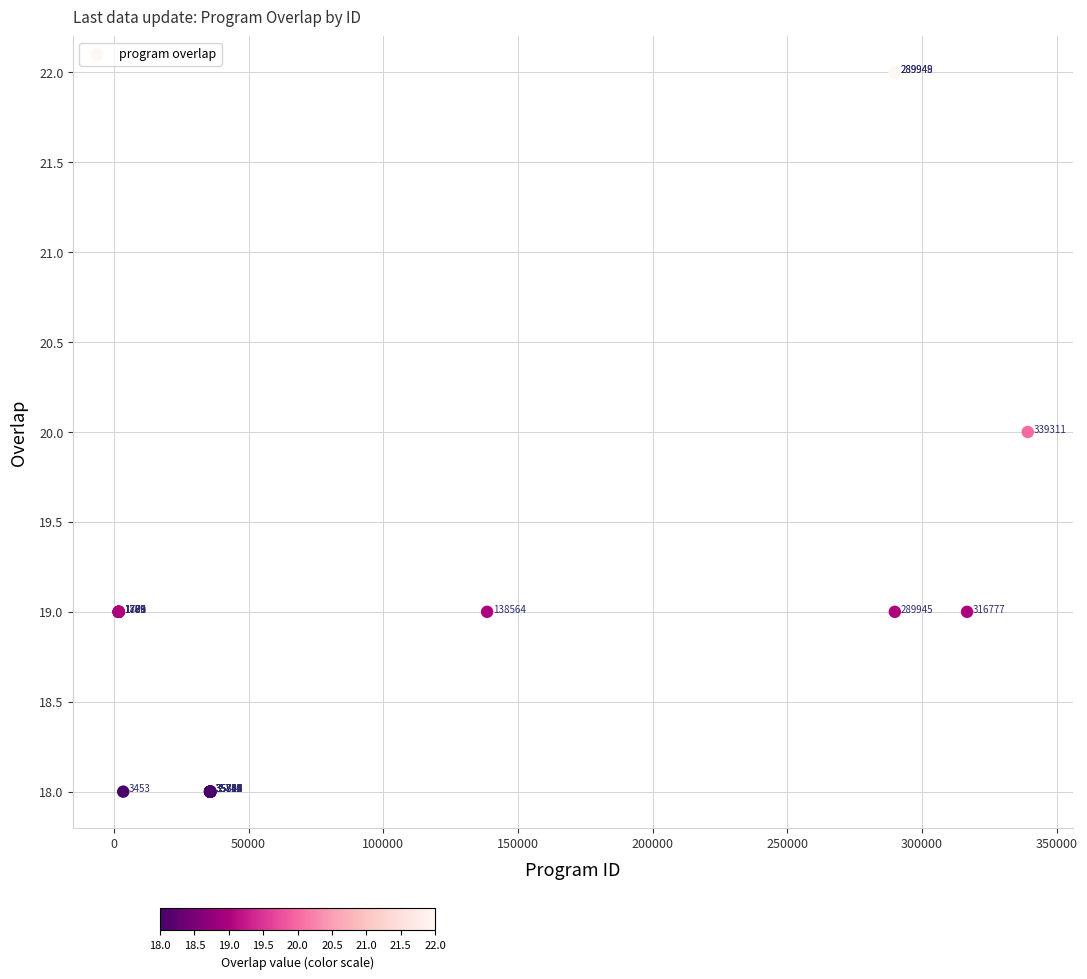

What Y value in the scatter plot is closest to 20?

20